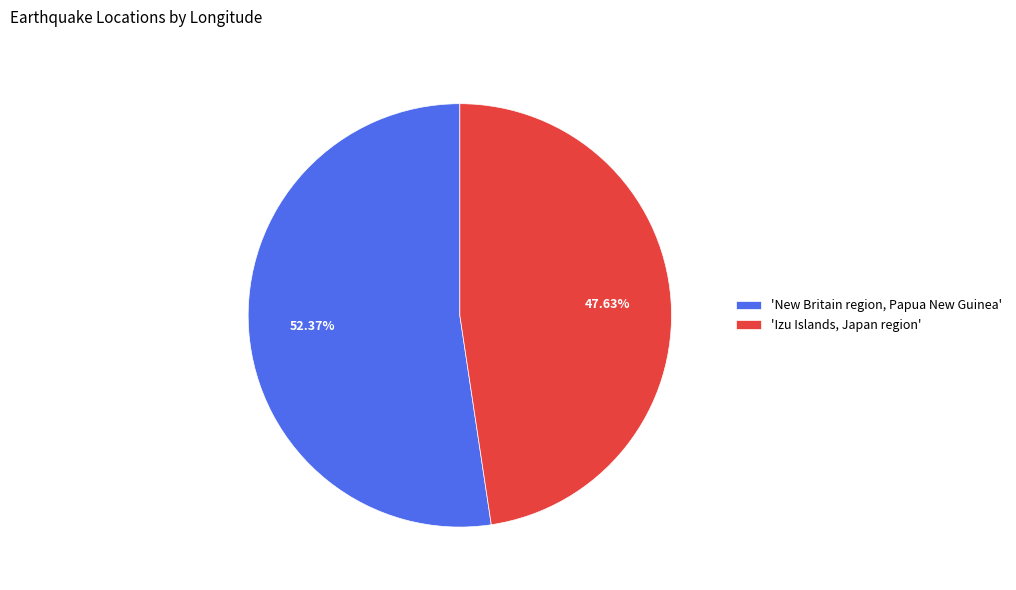

Rank the categories by value from lowest to highest.

'Izu Islands, Japan region', 'New Britain region, Papua New Guinea'